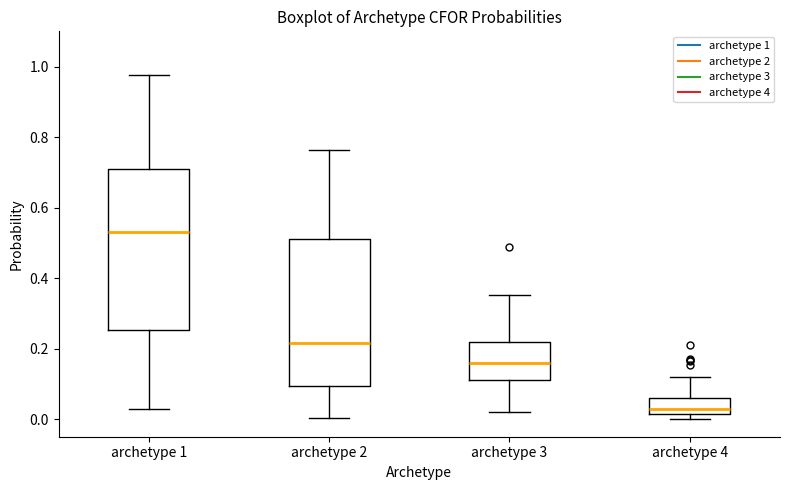

Reading left to right, read every box against the y-axis: the position of its median line, the range the box covers, and the ends of its whiskers. The values are not printed on the chart, so give them approximately, as read against the axis.

archetype 1: median 0.54, box 0.26 to 0.70, whiskers 0.02 to 0.98
archetype 2: median 0.22, box 0.10 to 0.52, whiskers 0.00 to 0.76
archetype 3: median 0.16, box 0.12 to 0.22, whiskers 0.02 to 0.36
archetype 4: median 0.02 (just above the box's lower edge), box 0.02 to 0.06, whiskers 0.00 to 0.12